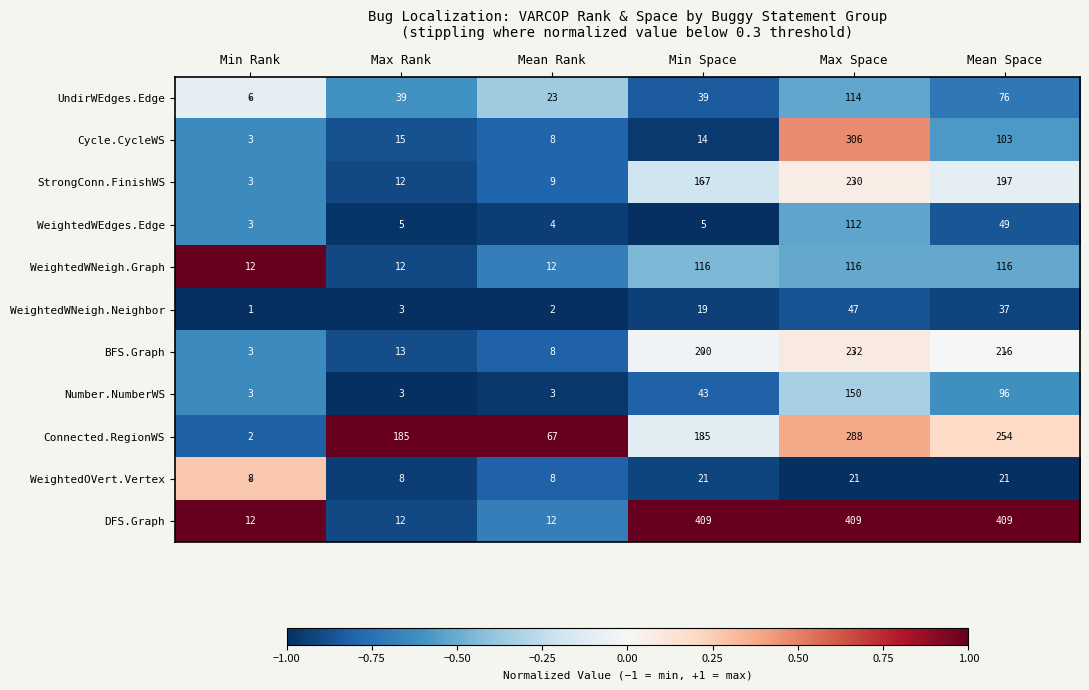

Count the number of categories in the chart.

6